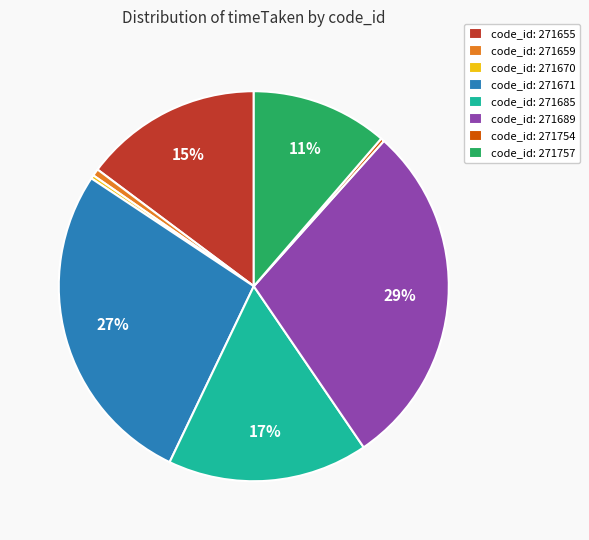

To the nearest percent, what percentage of the pie is code_id: 271655?

15%